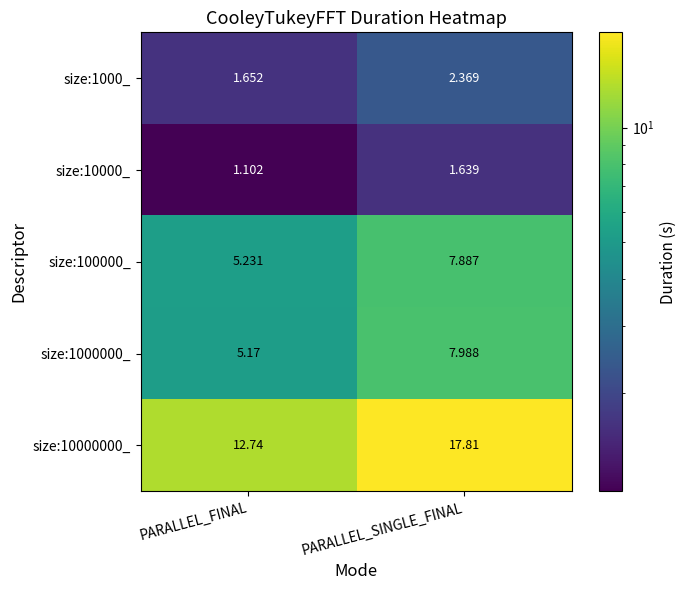

Which category has the highest value in the size:1000_ series?

PARALLEL_SINGLE_FINAL